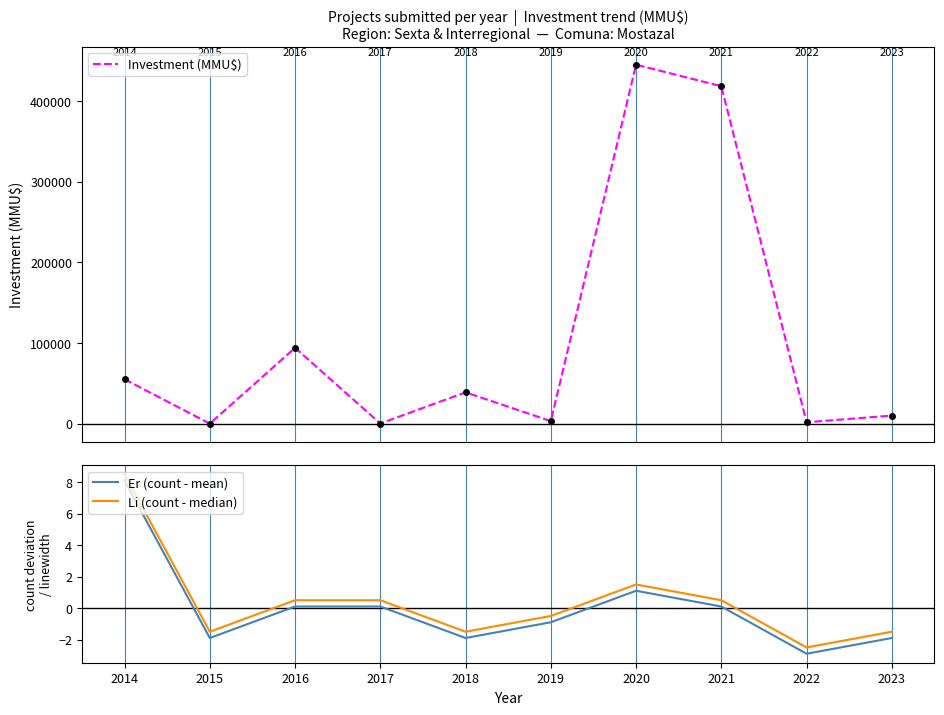

What is the spread (max minus min) of values at 2019?

3100.9